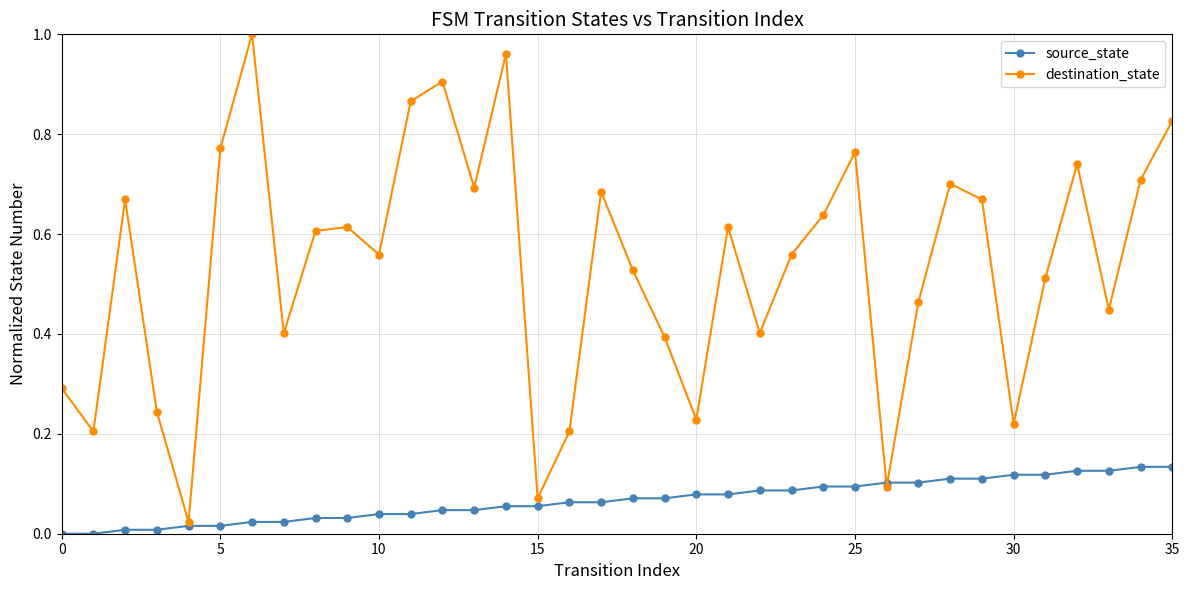

True or false: destination_state has more than 2 interior local peaks.

True